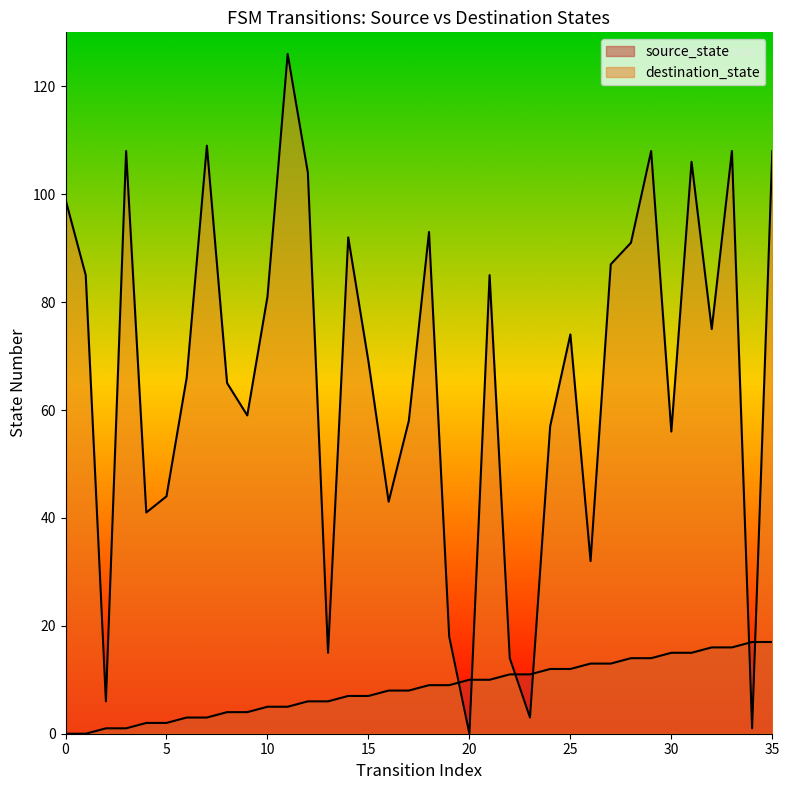

Rank the series by their maximum value, from lowest to highest.

source_state, destination_state